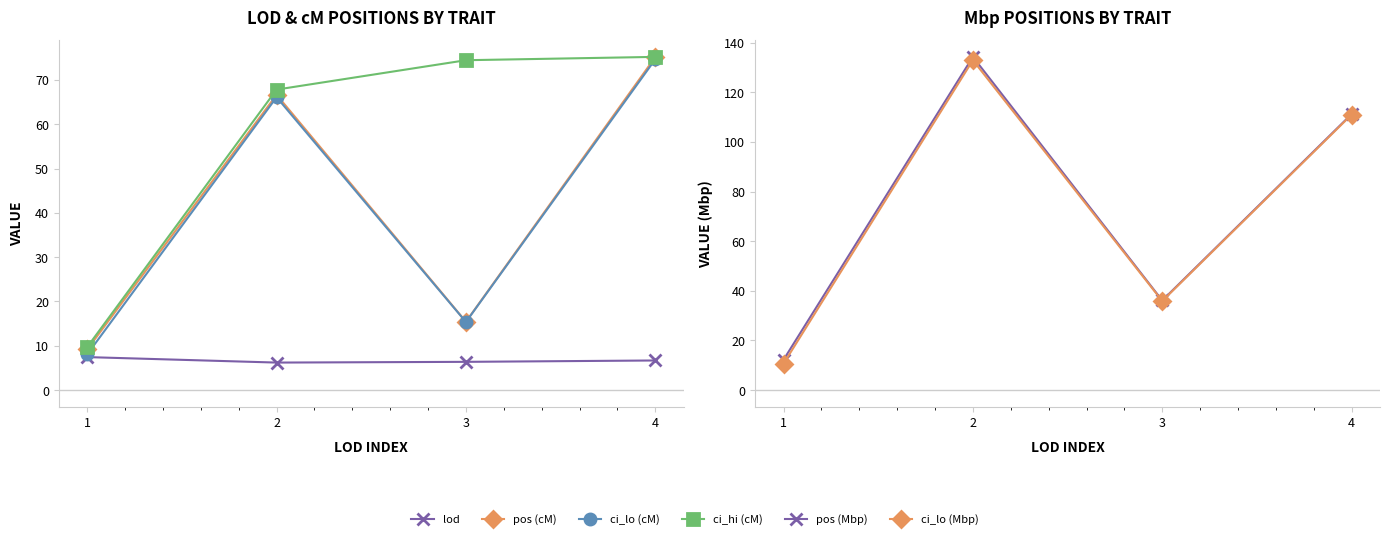

Reading left to right, transcribe all the data shown in this chart.

lod: 7.4	6.2	6.4	6.7
pos (cM): 9.2	66.7	15.4	75.2
ci_lo (cM): 8.1	66.1	15.4	74.7
ci_hi (cM): 9.7	67.8	74.5	75.2
pos (Mbp): 12.2	134.3	36.1	111.2
ci_lo (Mbp): 10.7	133.0	35.9	111.0